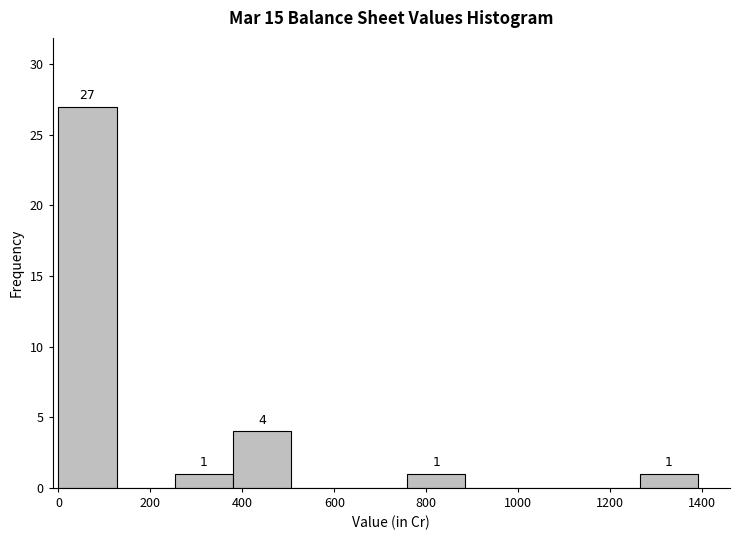

Over which range of the x-axis is the bar tallest?

0 to 120